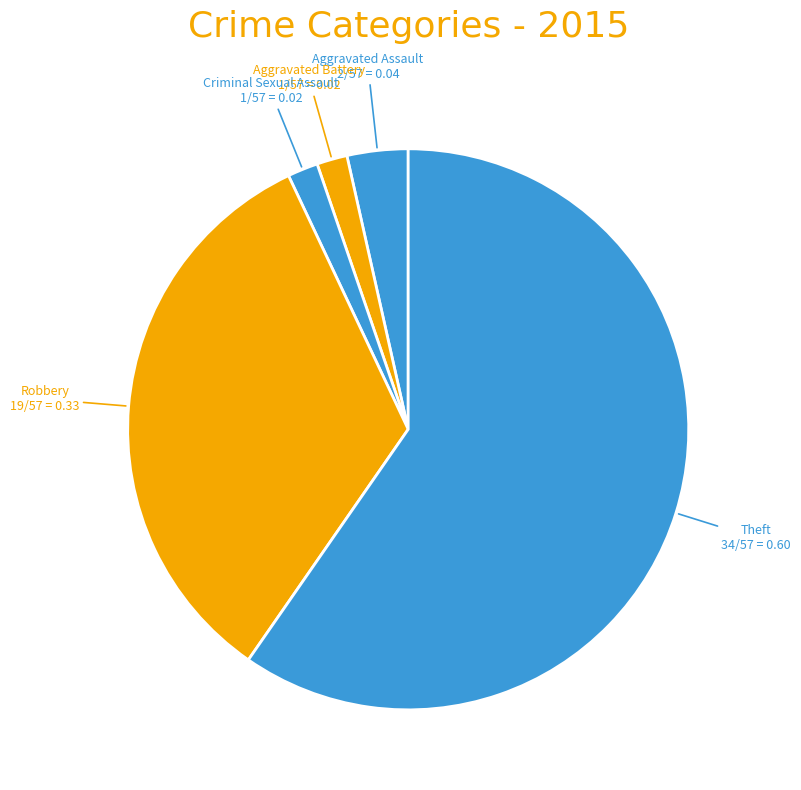

Which slice is the largest?

Theft